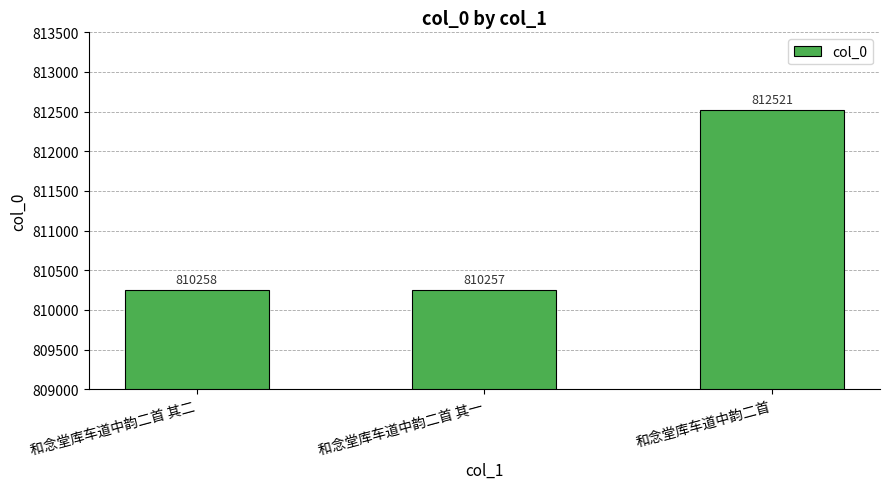

Read the value at 和念堂库车道中韵二首 其二, to the nearest 10.

810260